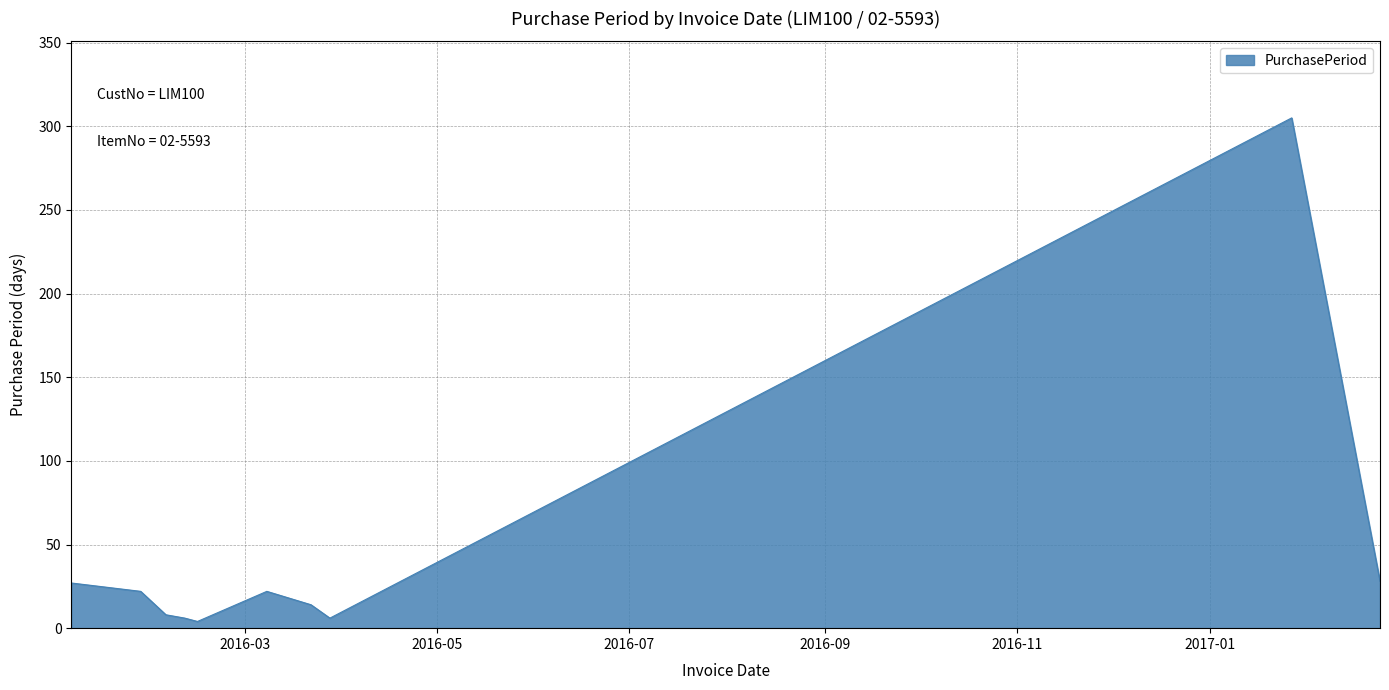

What is the maximum value shown in the chart?

305